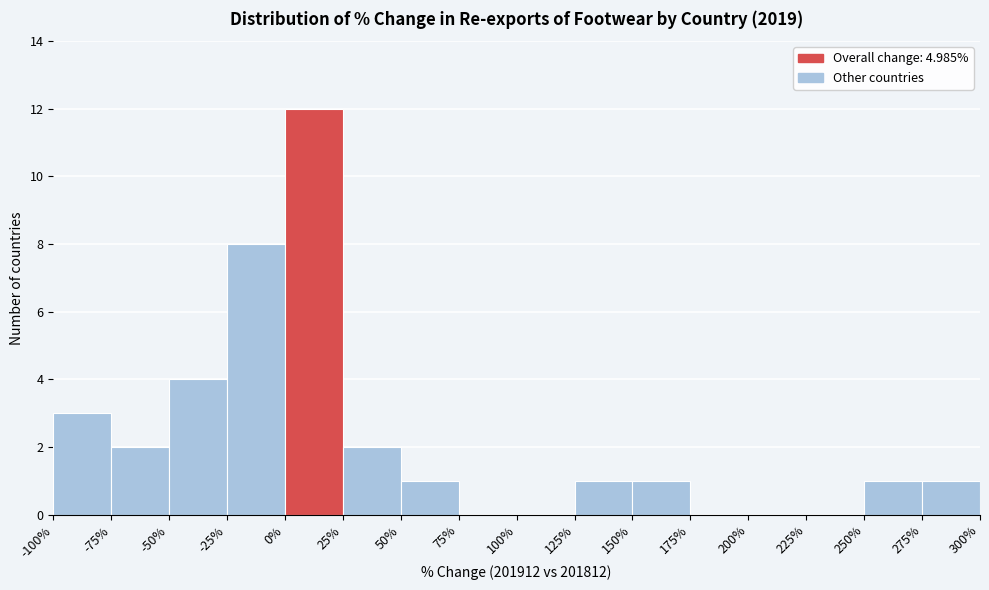

Over which range of the x-axis is the bar tallest?

0% to 25%